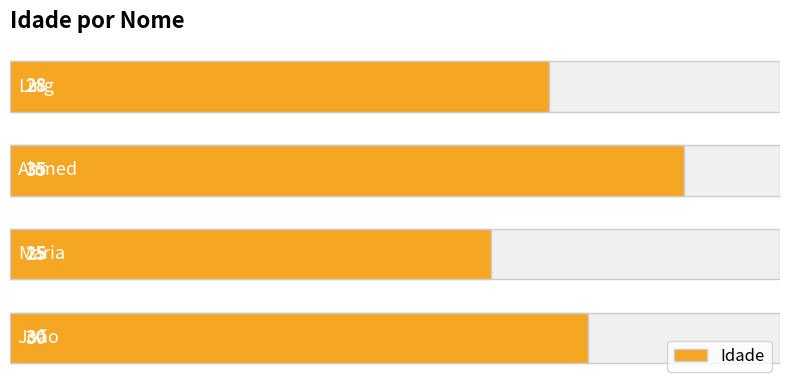

What is the minimum value shown in the chart?

25